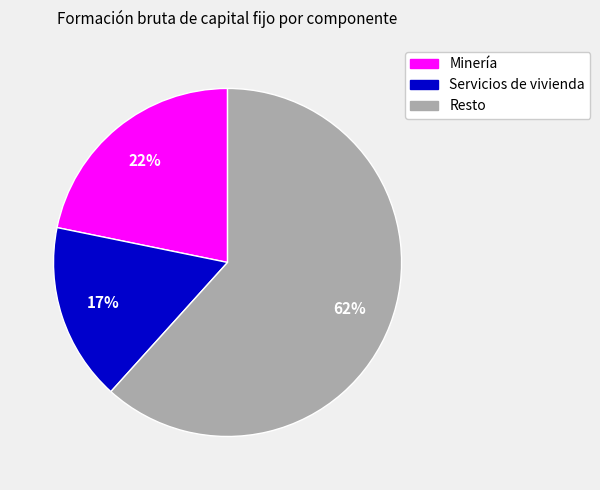

To the nearest percent, what is the difference between the largest and smallest slice percentages?

45%